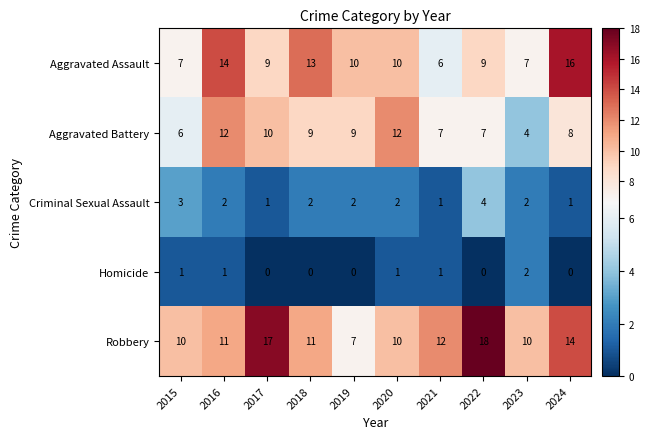

Where does the Criminal Sexual Assault series first go above 2?

2015